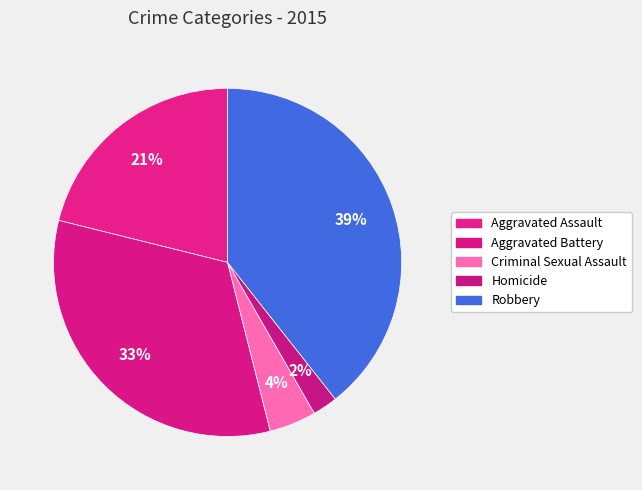

Is Homicide the majority of the pie?

No